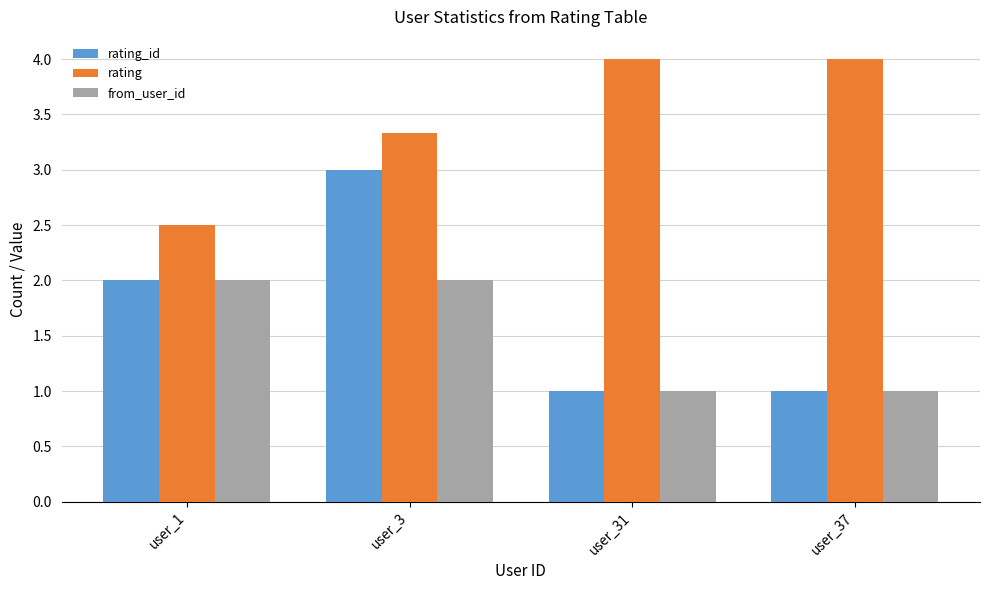

Rank the series by their maximum value, from lowest to highest.

from_user_id, rating_id, rating